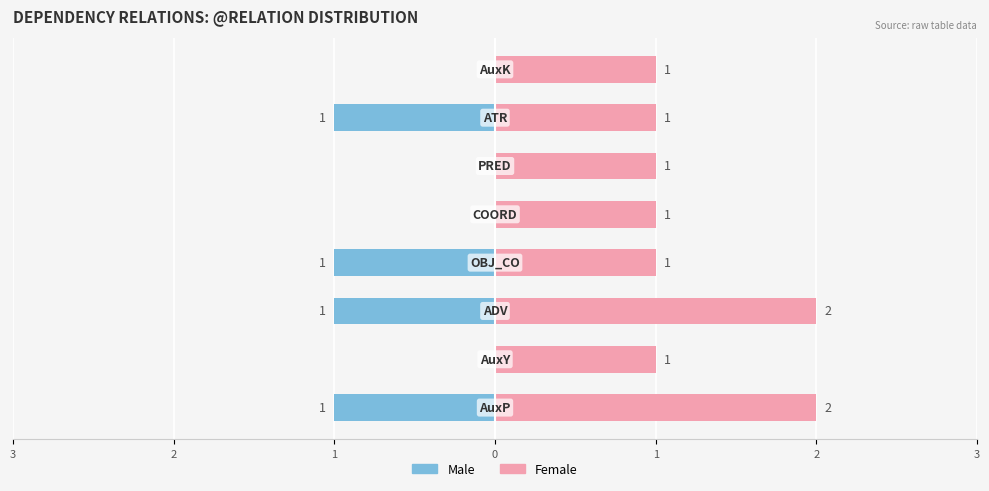

At how many categories does at least one series exceed 0?

8